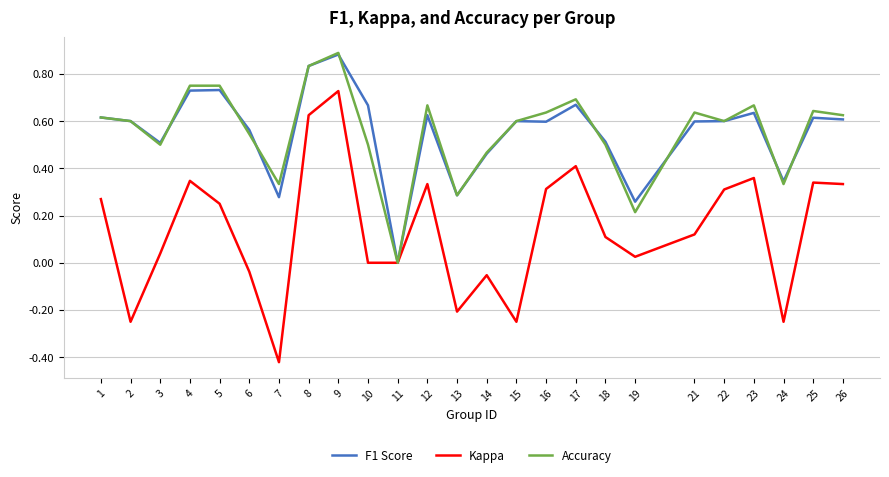

How many lines are shown in the chart?

3